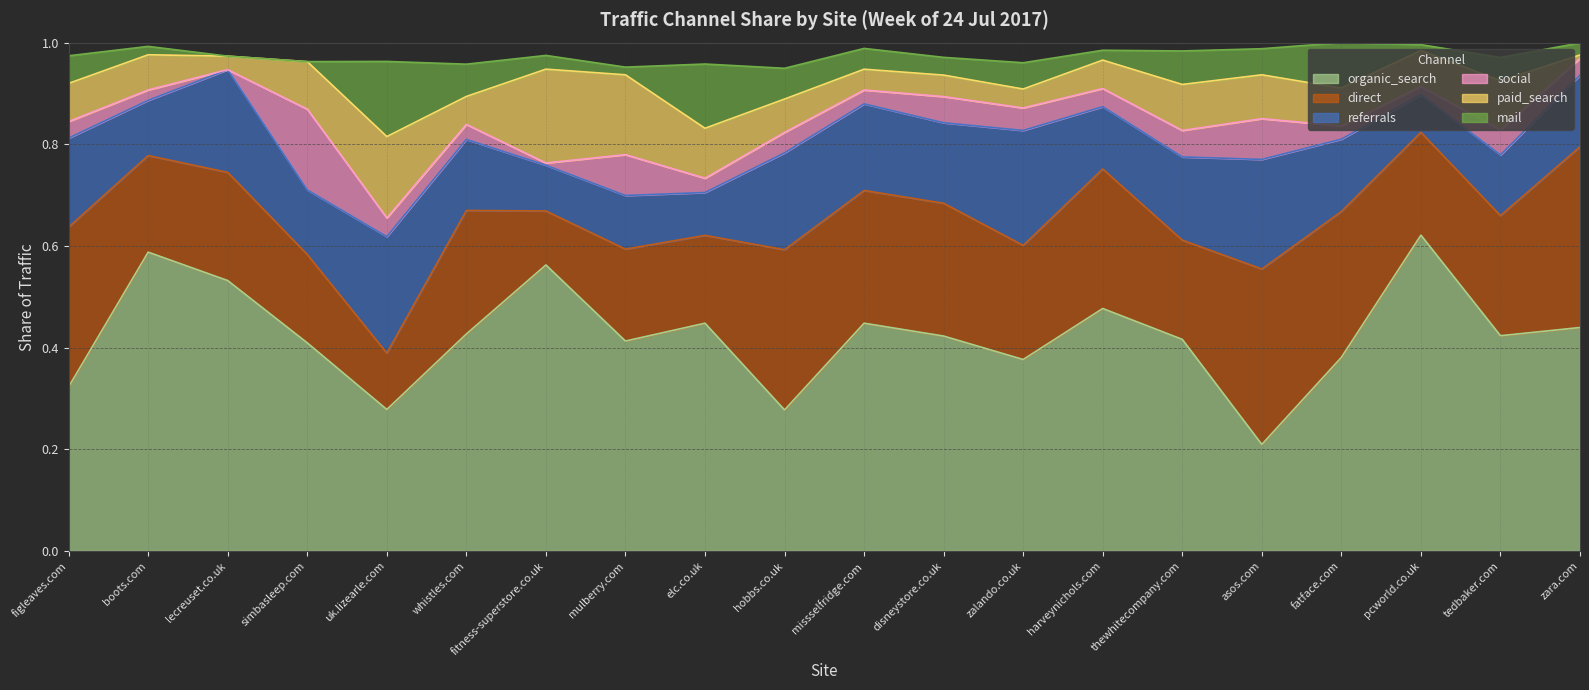

Which series has the largest range (max minus min)?

organic_search